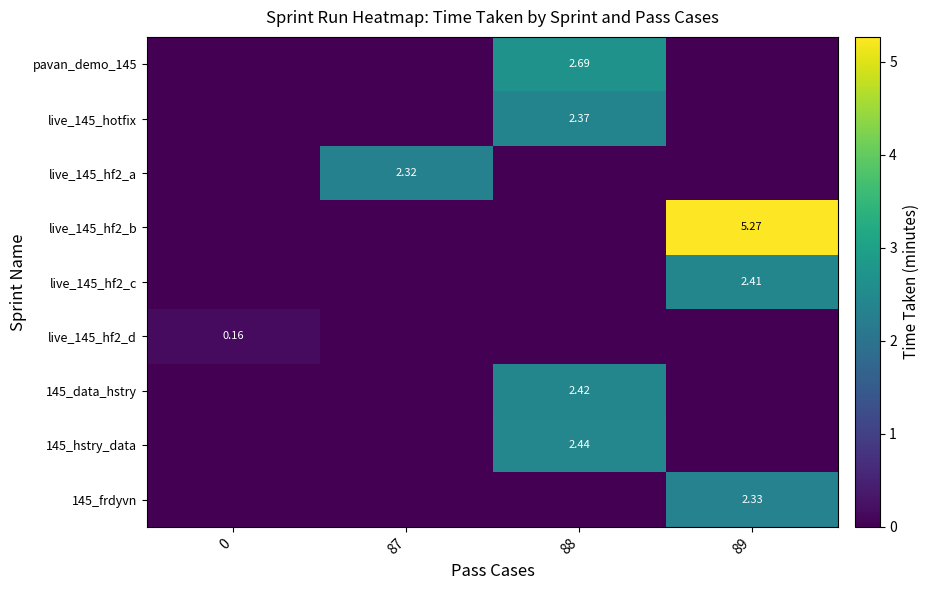

The value of row_3 at 88 is -2.9. True or false?

False